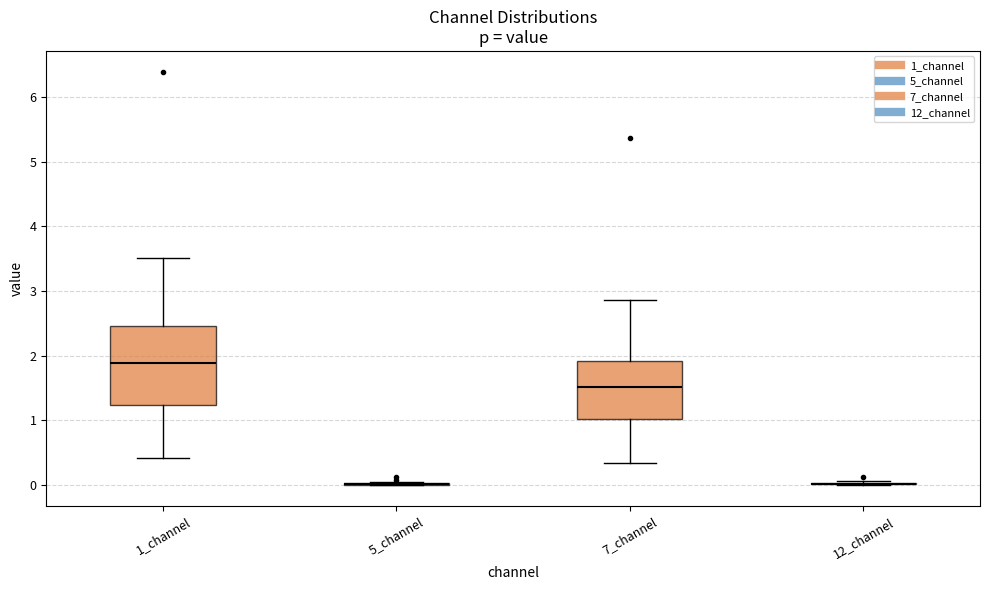

Which box is the tallest, from its lower edge to its upper edge?

1_channel